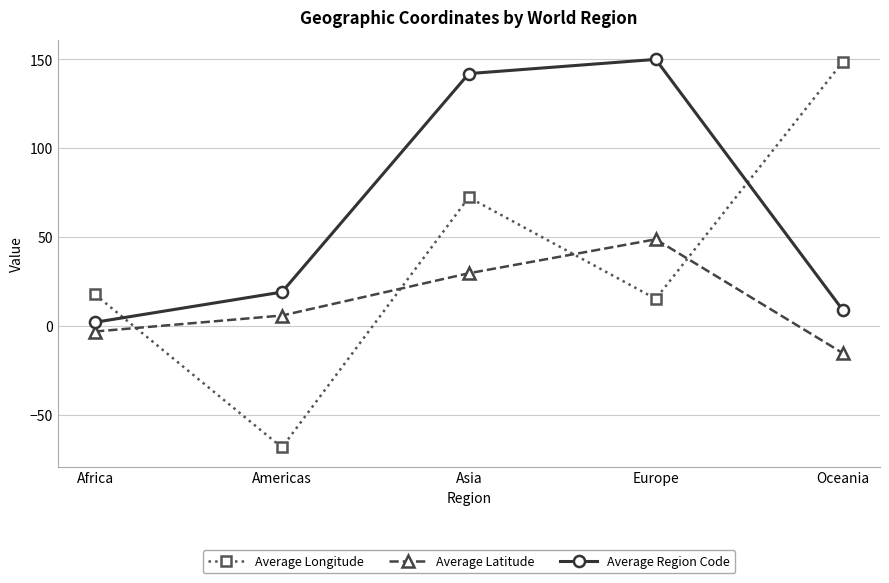

At which category does the chart reach its minimum across all series?

Americas